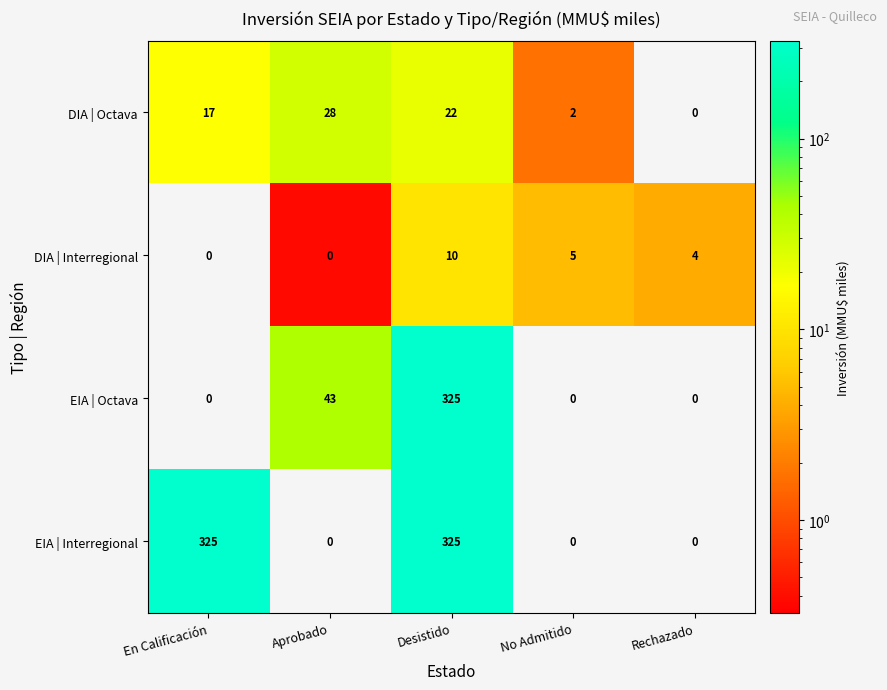

List the labels in order of DIA | Octava value, largest first.

Aprobado, Desistido, En Calificación, No Admitido, Rechazado